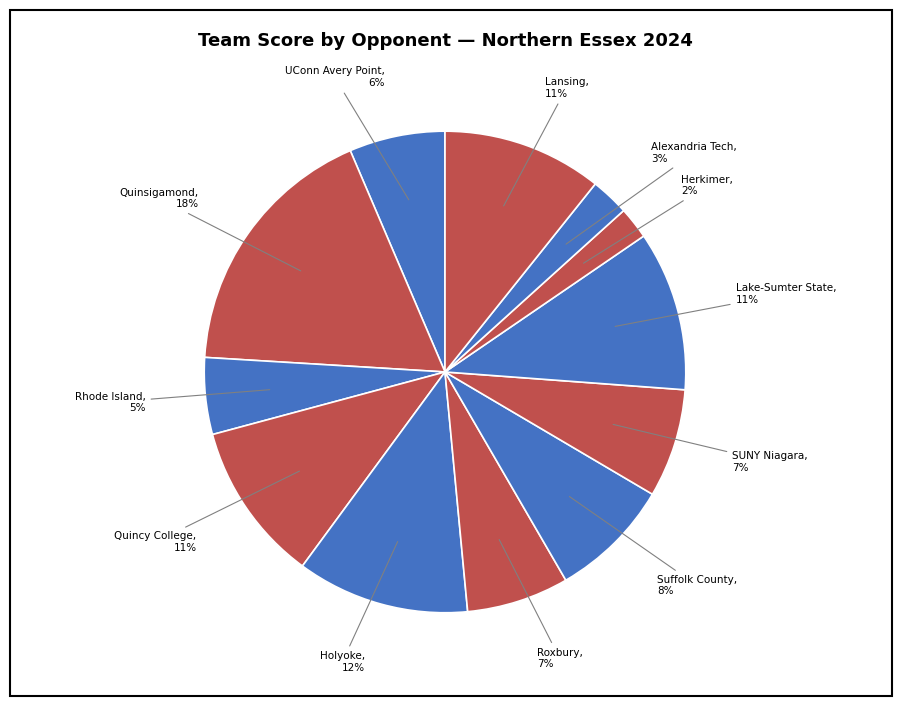

Which category has the biggest portion of the pie?

Quinsigamond